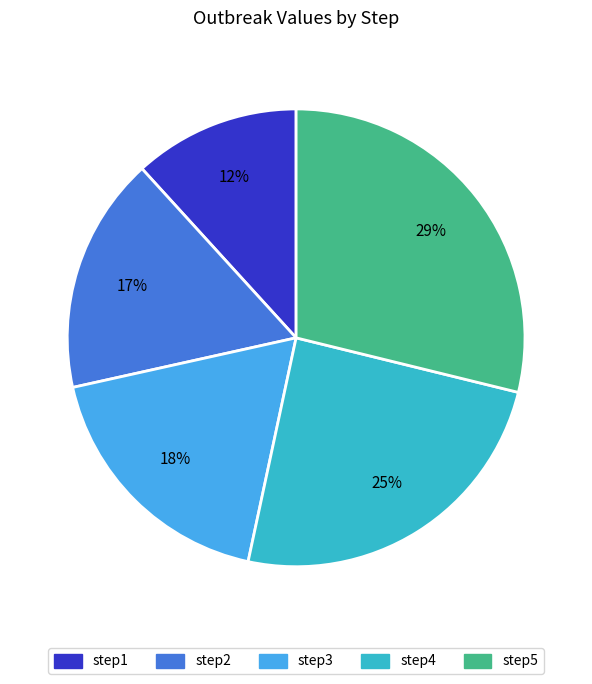

Do step1 and step2 together represent more than half of the pie?

No